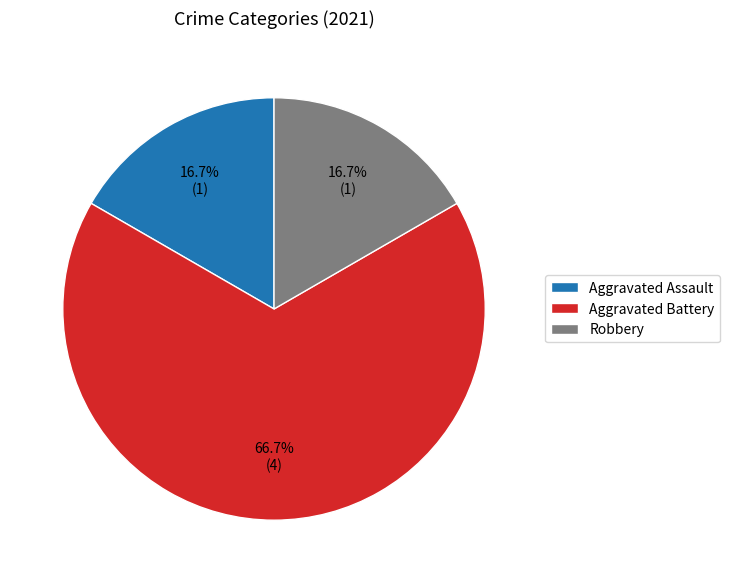

Count the number of slices in the pie.

3